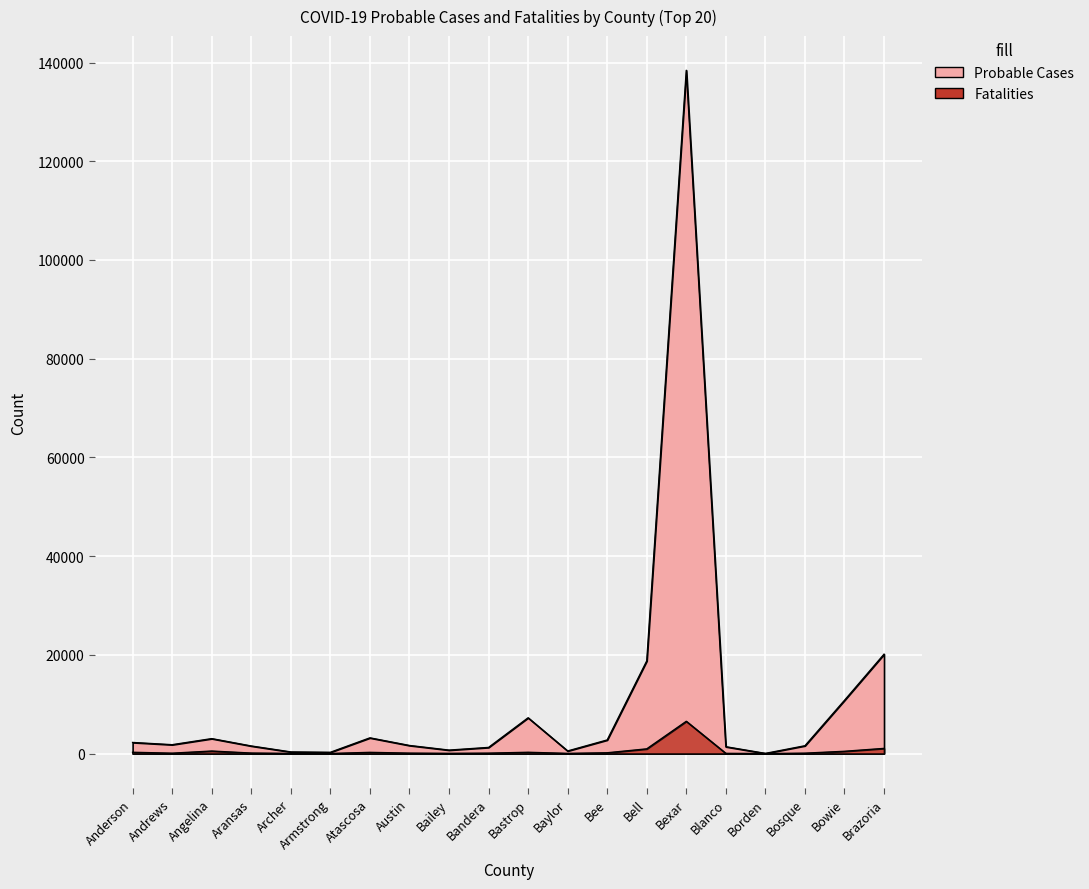

How many values in the Fatalities series are below 98?

10